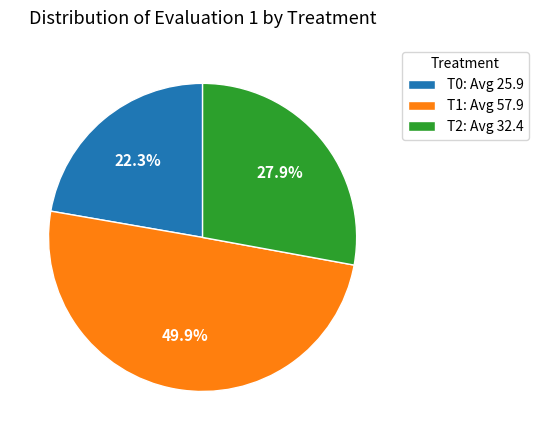

Is it true that T0 is 16% of the pie?

False